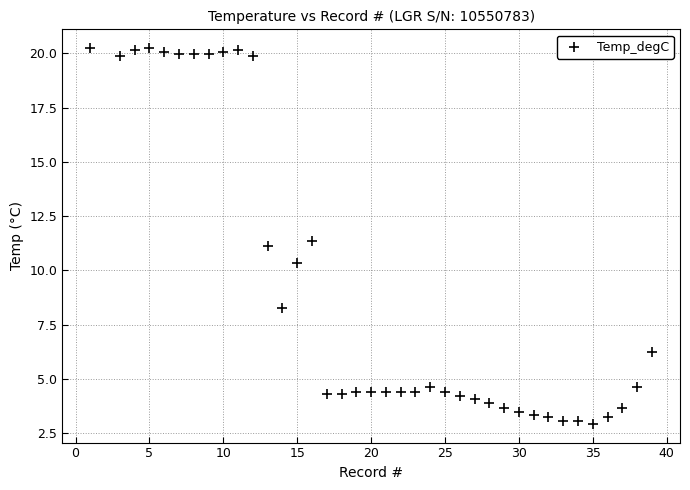

What is the range of X values (max minus min)?

38.0